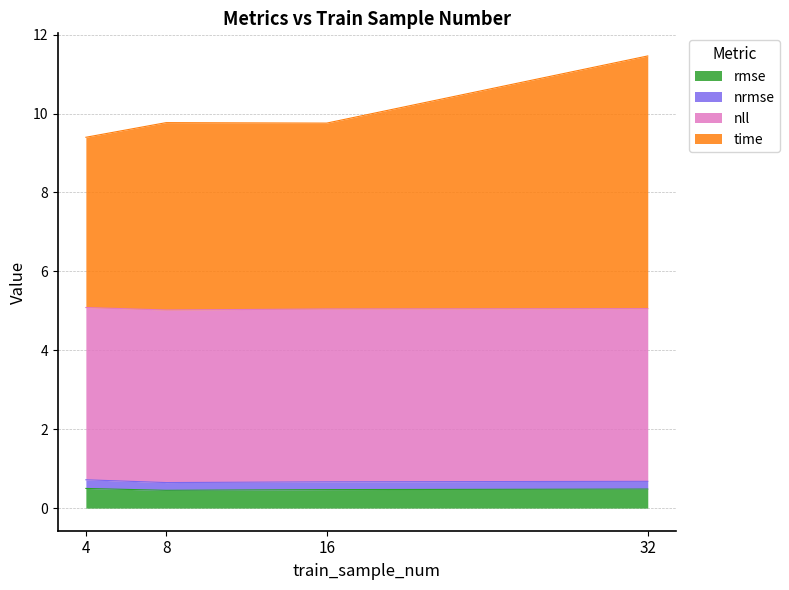

Is the value of rmse at 16 greater than the value of time at 16?

No